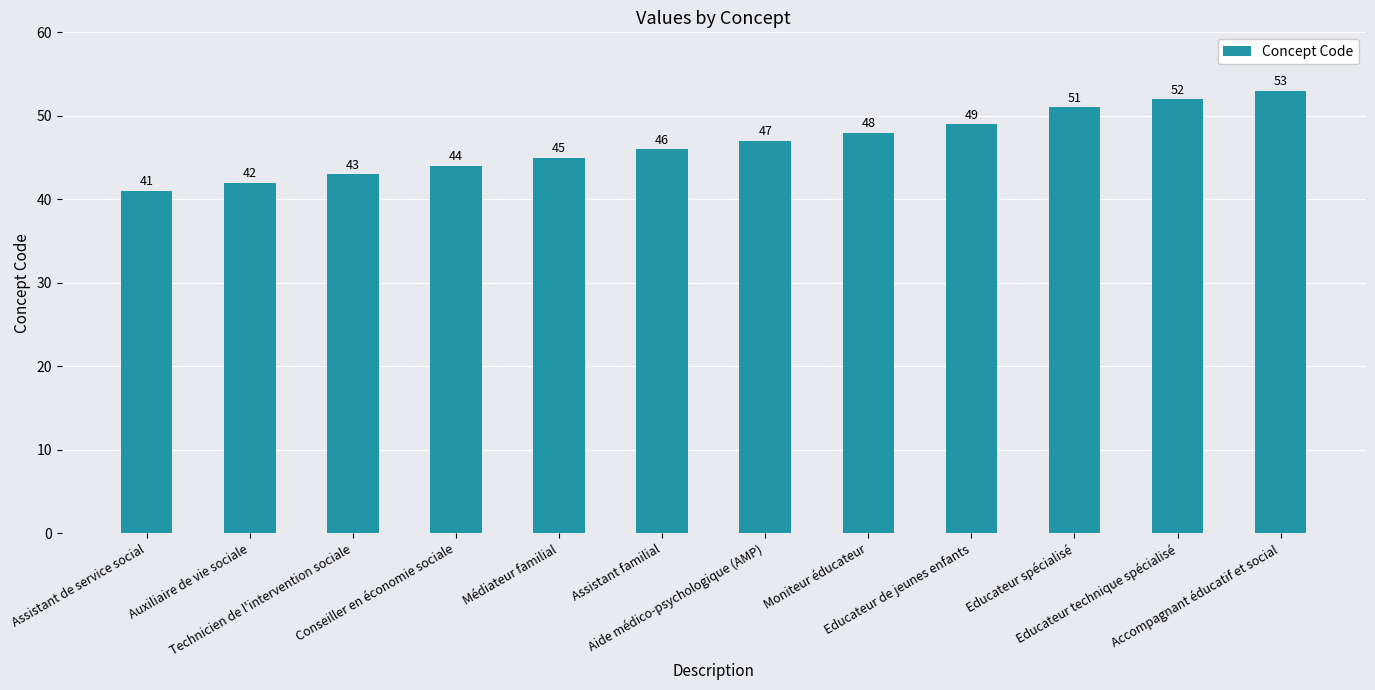

What is the sum of the values at Conseiller en économie sociale and Aide médico-psychologique (AMP)?

91